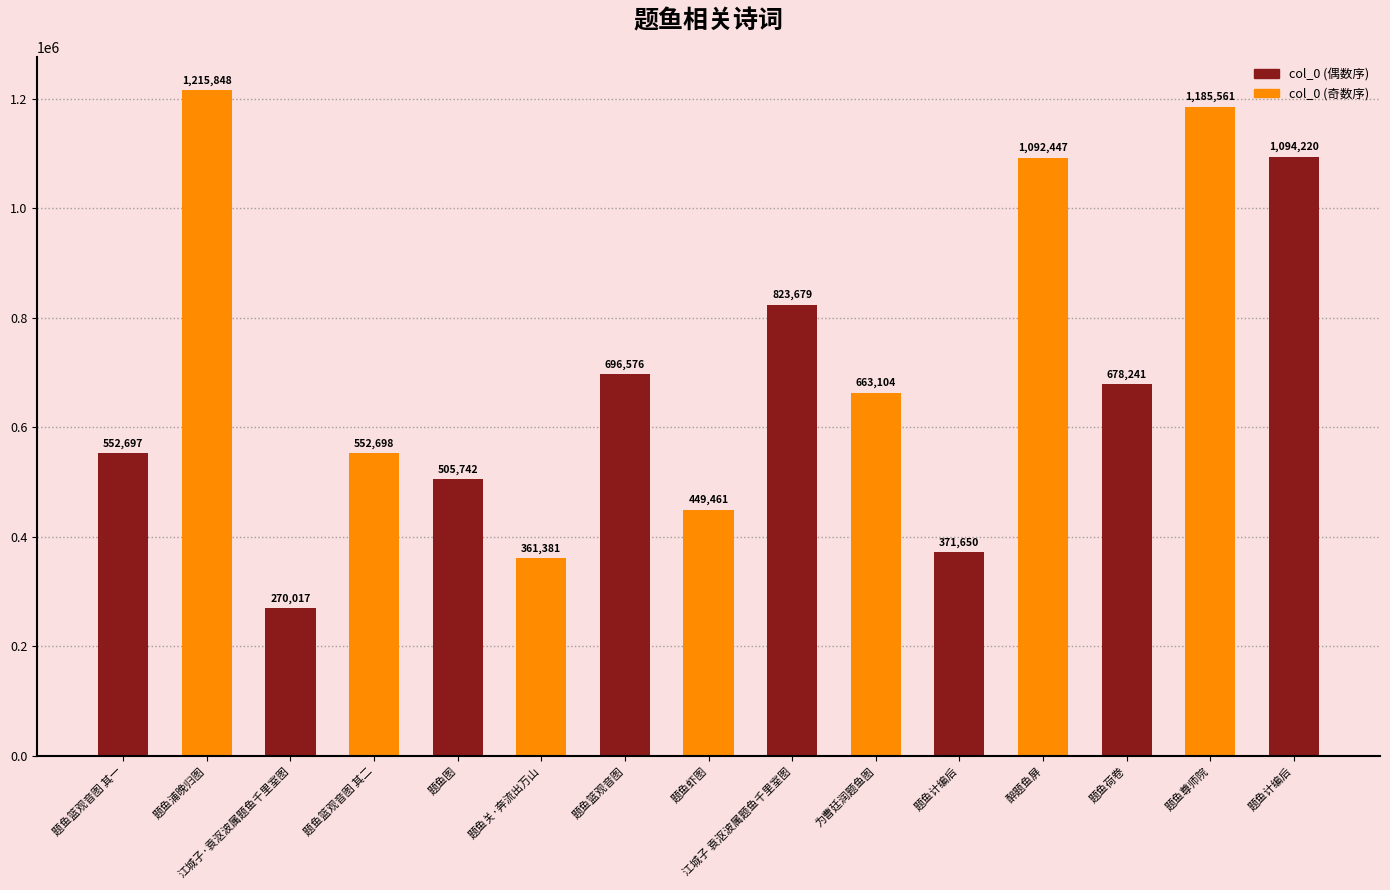

At which category does the chart reach its peak across all series?

题鱼浦晚归图